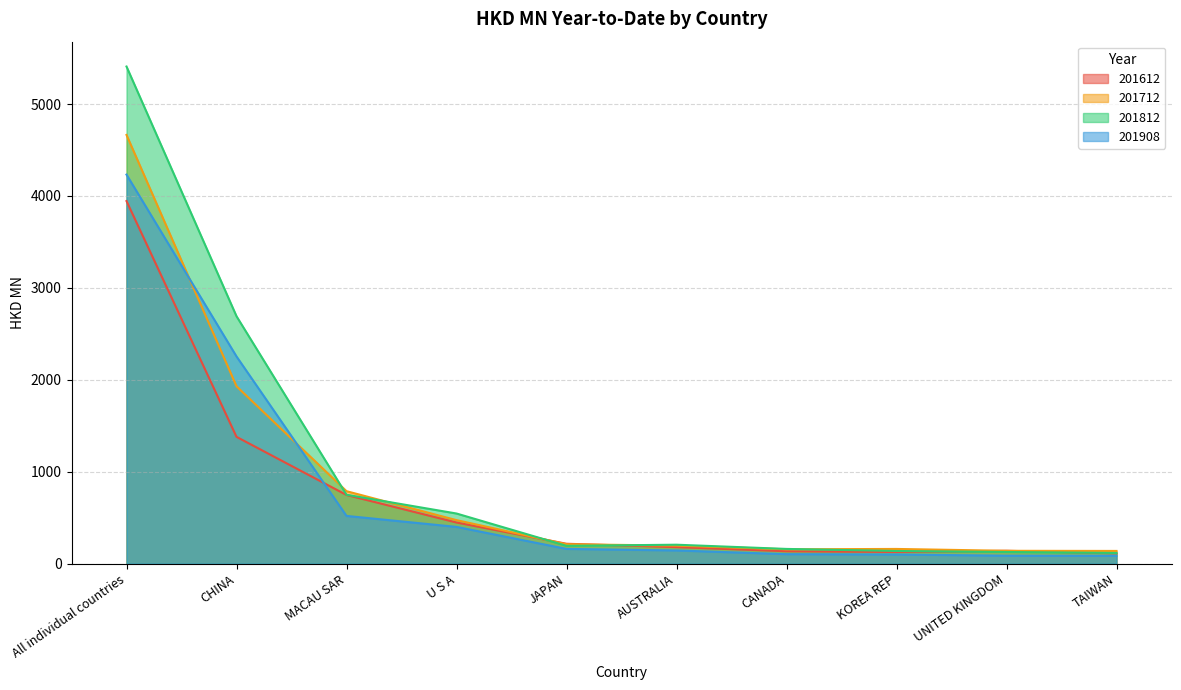

How many values in the 201812 series are below 206?

5